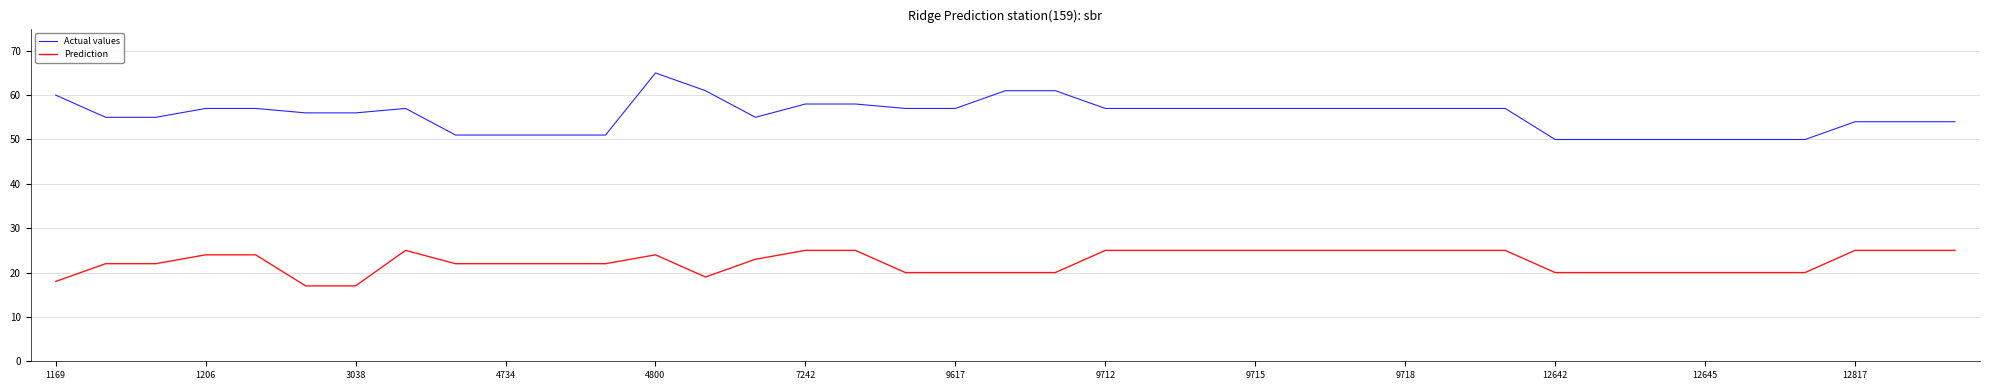

What is the minimum value for Actual values?

50